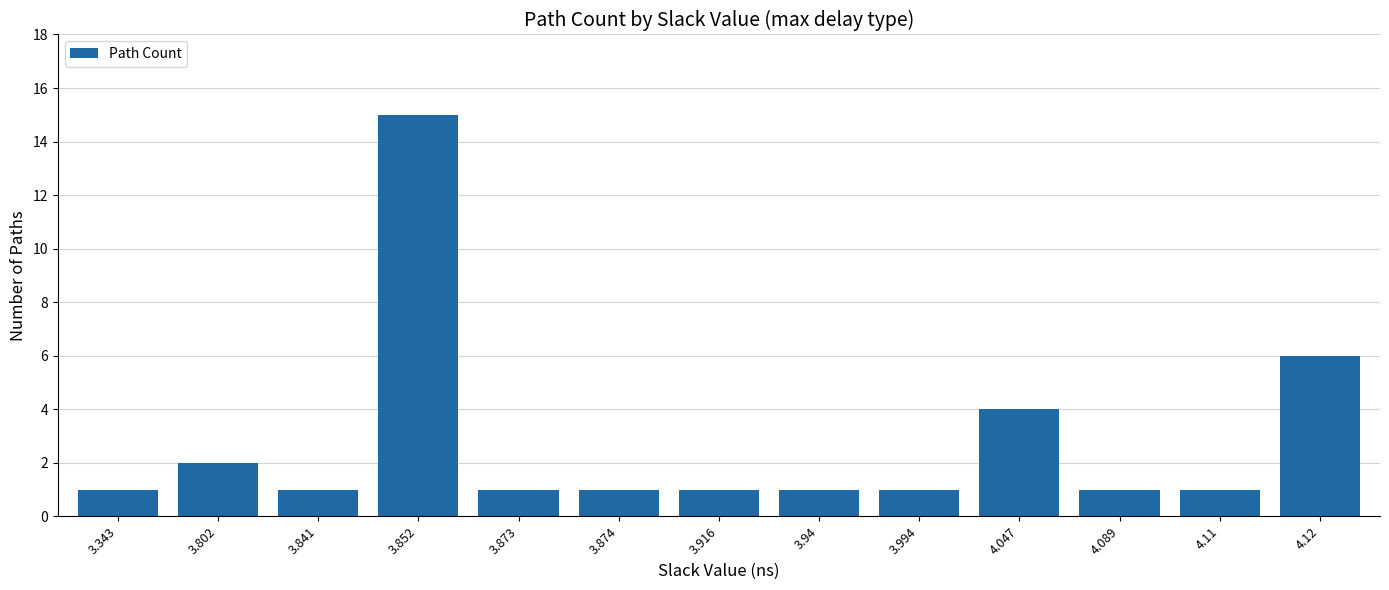

Does the chart contain stacked bars?

No